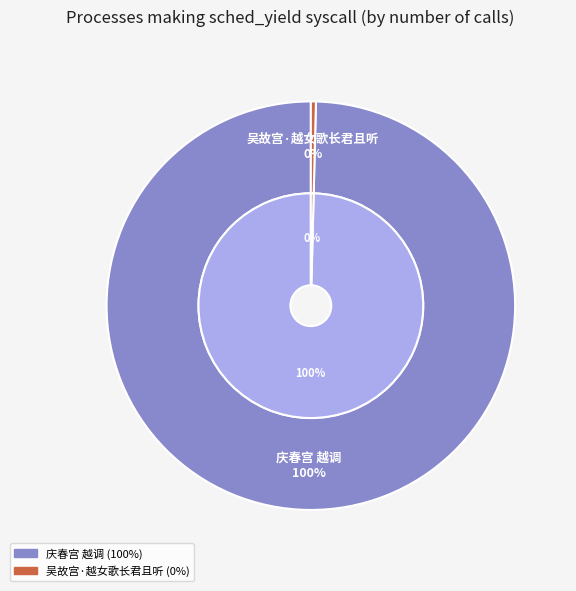

The 吴故宫·越女歌长君且听 slice represents 13% of the pie. True or false?

False